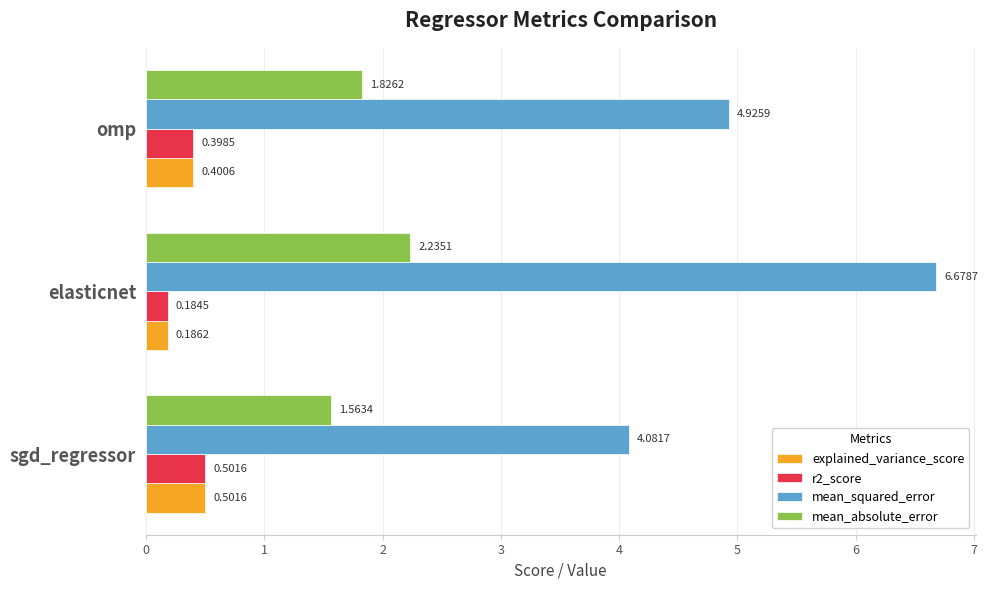

Rank the categories by mean_squared_error value from lowest to highest.

sgd_regressor, omp, elasticnet